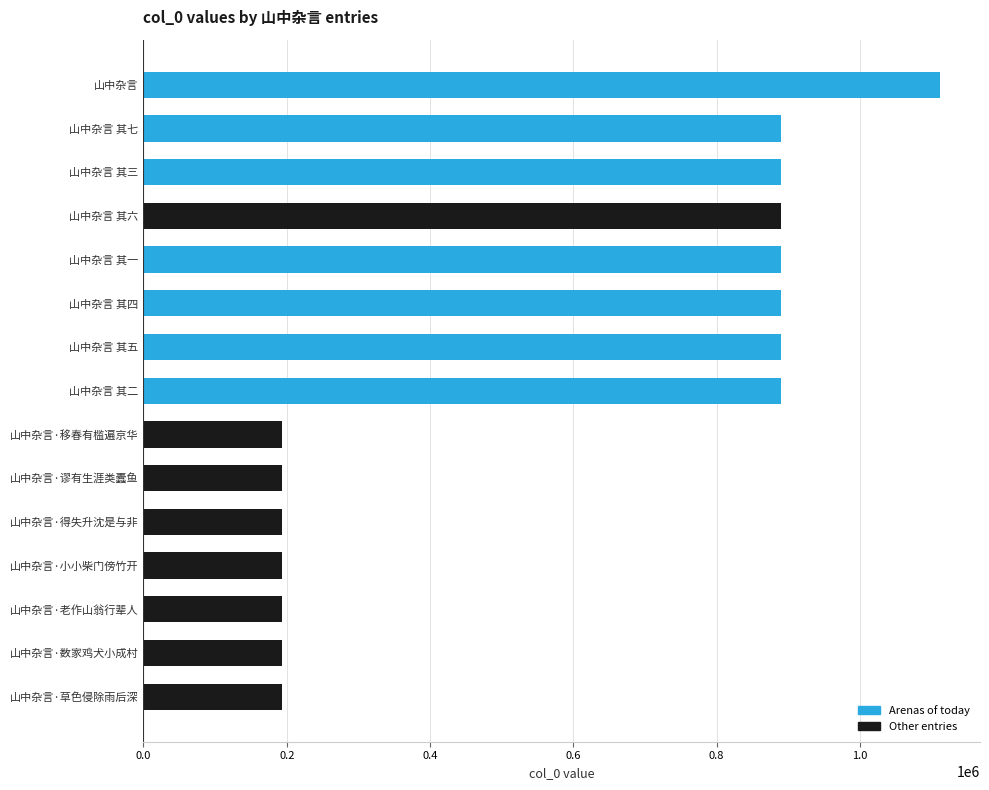

Between 山中杂言 其四 and 山中杂言·老作山翁行辈人, which is larger?

山中杂言 其四